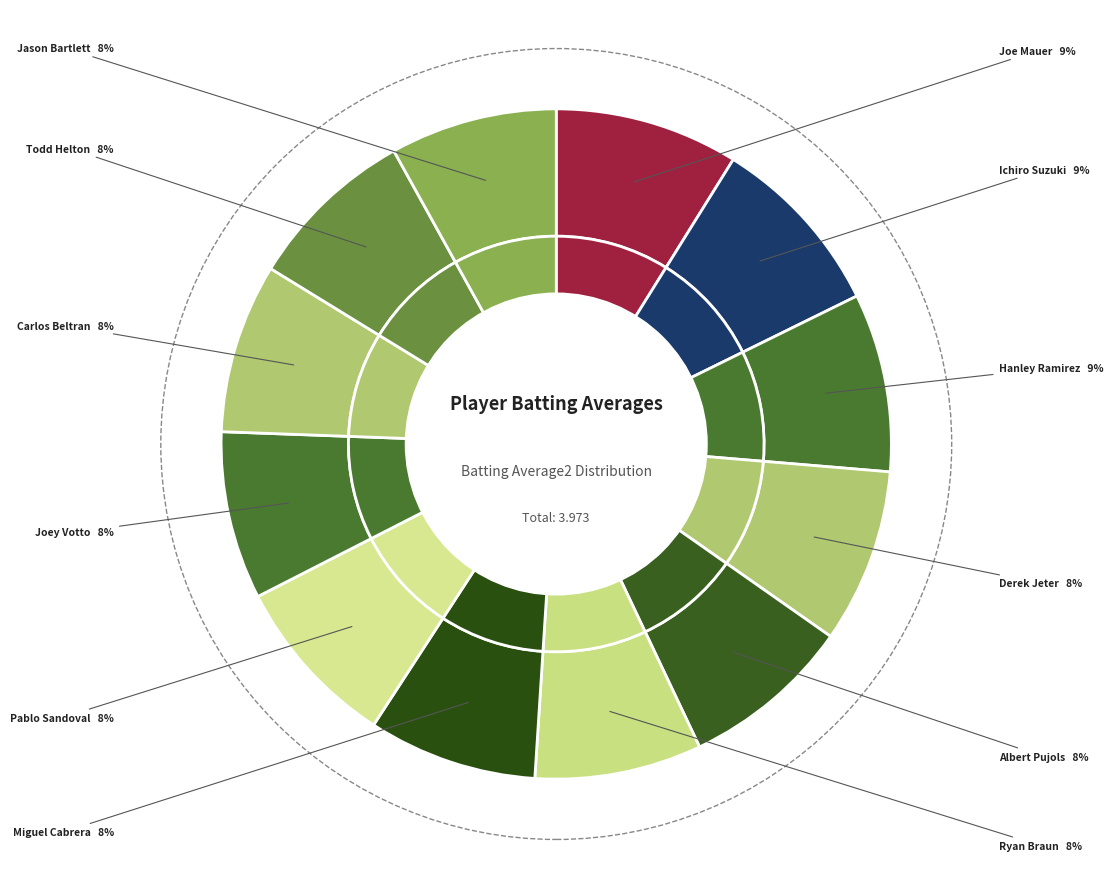

Is Derek Jeter the majority of the pie?

No